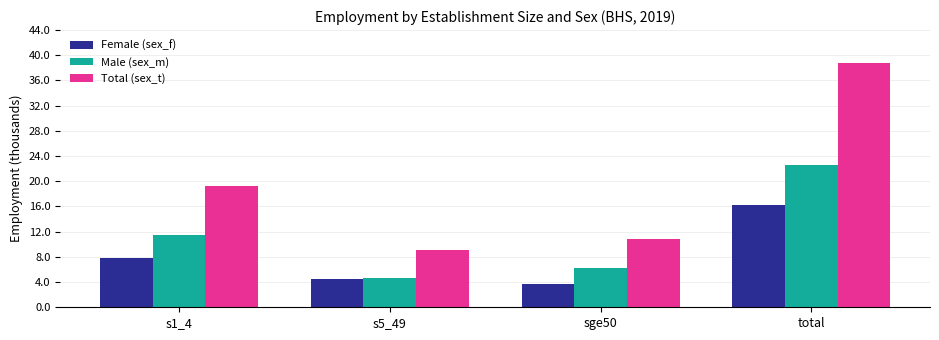

Reading right to left, transcribe all the data shown in this chart.

Female (sex_f): total=16.3	sge50=3.7	s5_49=4.5	s1_4=7.9
Male (sex_m): total=22.5	sge50=6.2	s5_49=4.7	s1_4=11.4
Total (sex_t): total=38.8	sge50=10.9	s5_49=9.2	s1_4=19.3